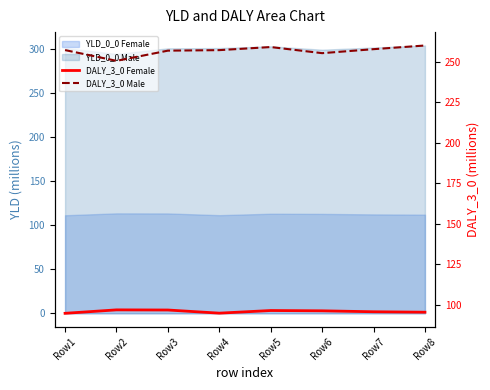

What is the average value of the DALY_3_0 Male series?

256.7